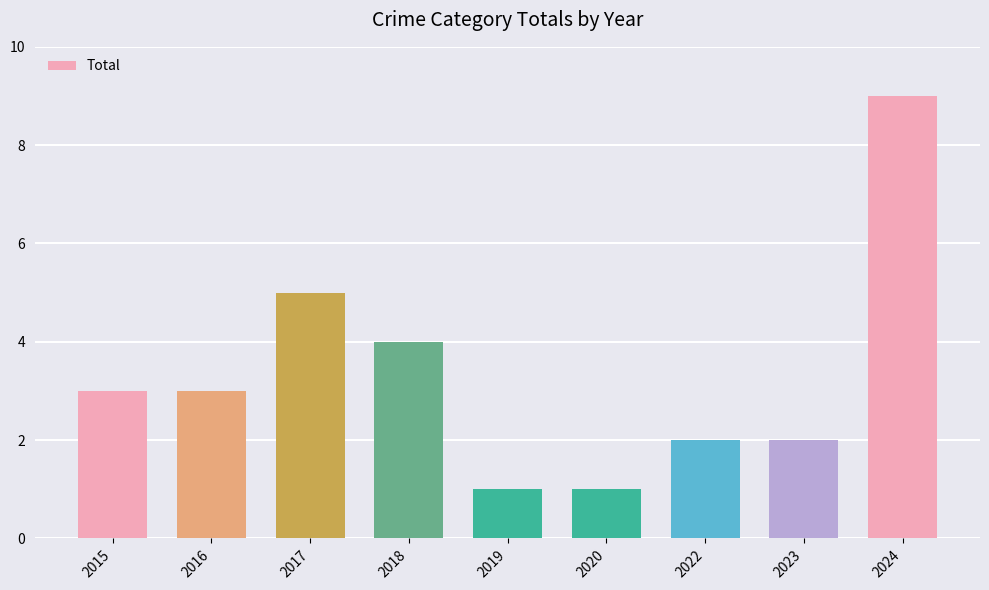

What is the difference between the maximum and second lowest values?

8